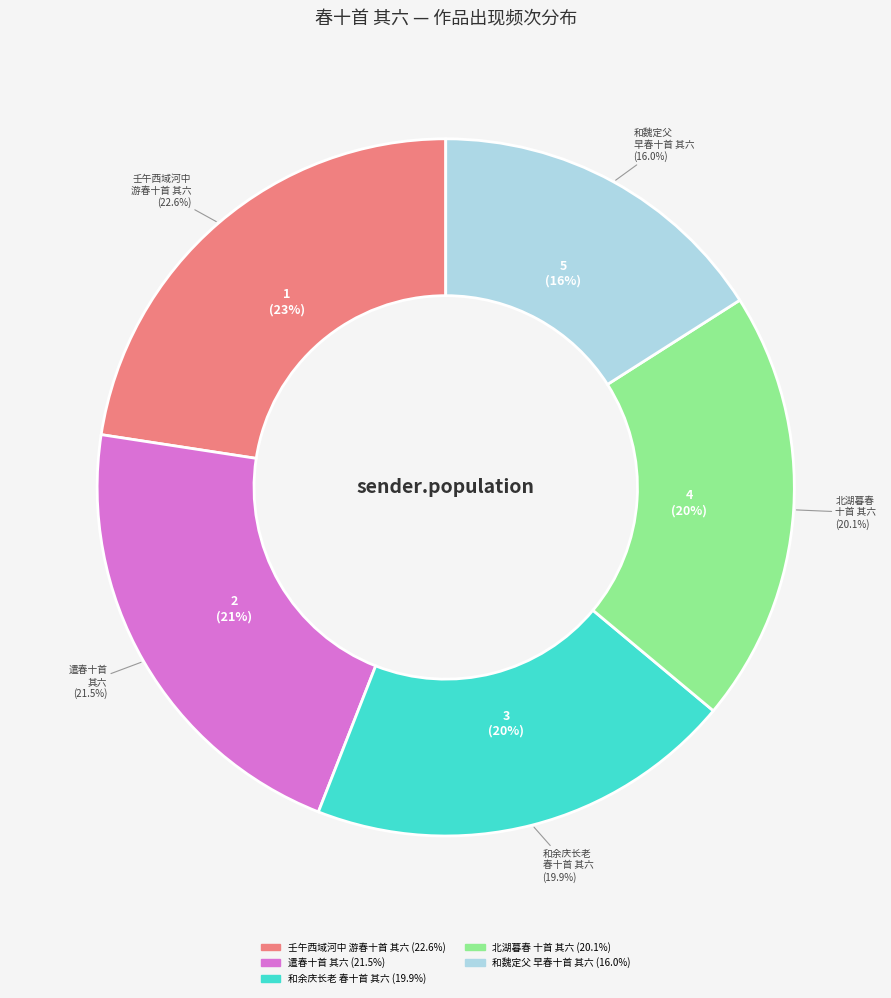

To the nearest percent, what is the difference between the largest and smallest slice percentages?

7%